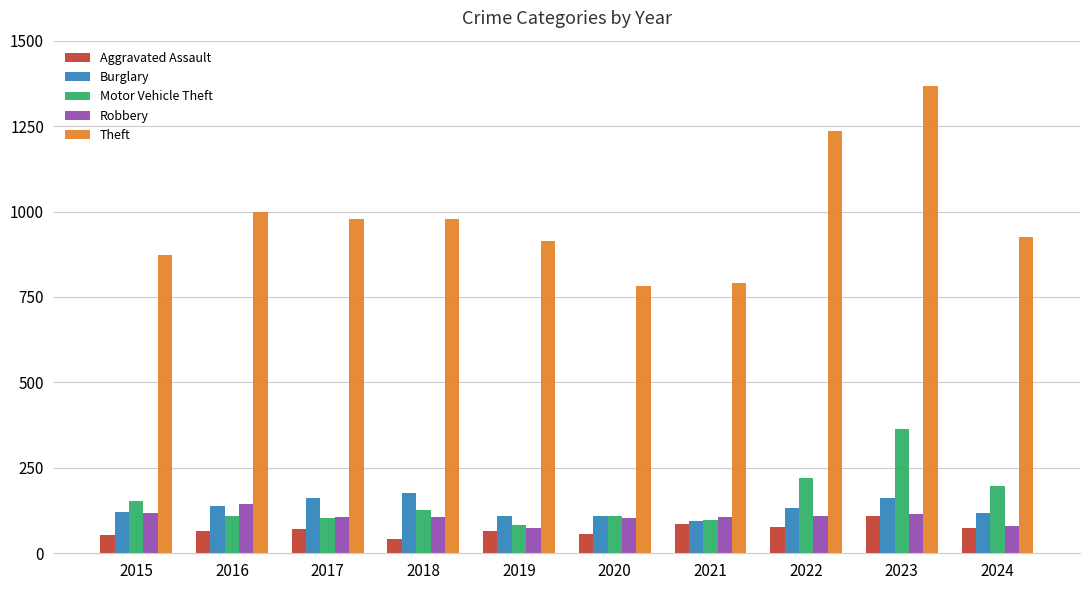

How many bars are there in each group?

5